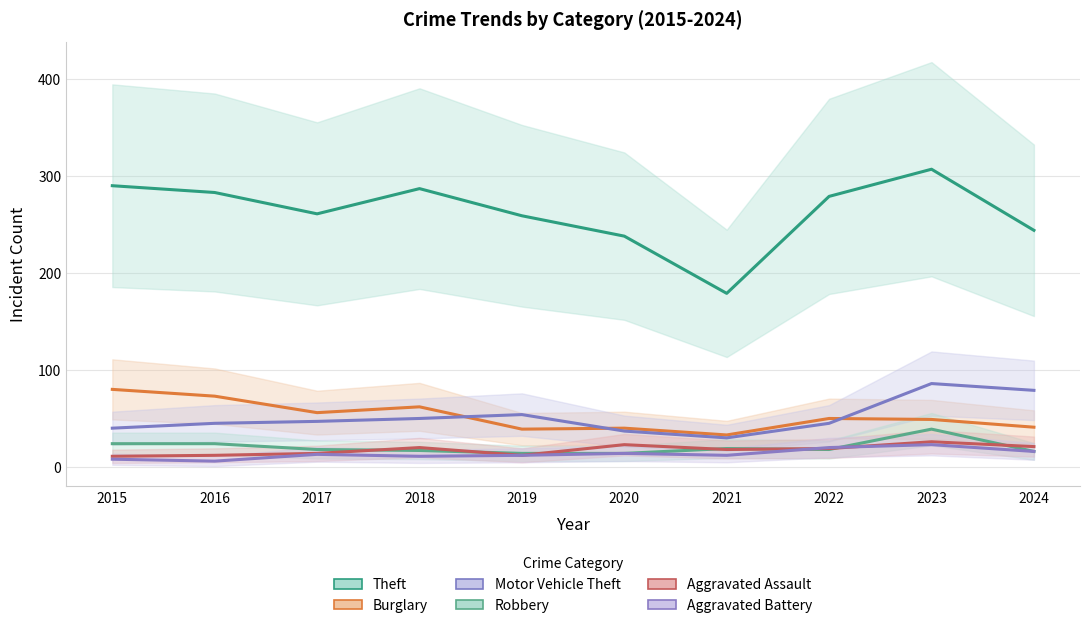

Rank the series at 2024 from highest to lowest value.

Theft, Motor Vehicle Theft, Burglary, Aggravated Assault, Robbery, Aggravated Battery